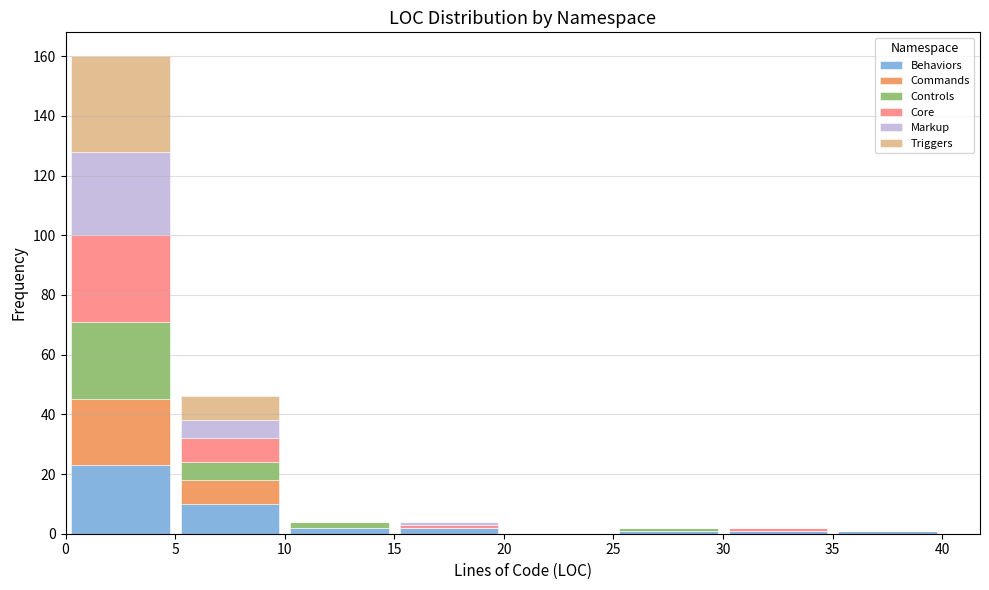

What is the total height of the stacked bar covering 10 to 15 on the x-axis? The values are not printed on the chart, so give them approximately, as read against the axis.

4